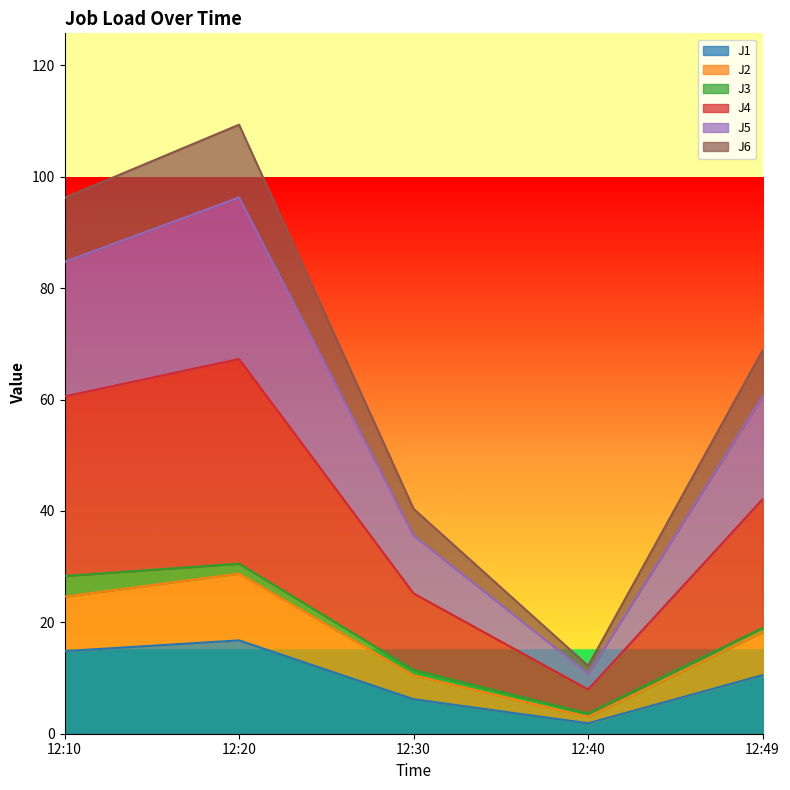

Does the chart display data point markers on the line(s)?

No